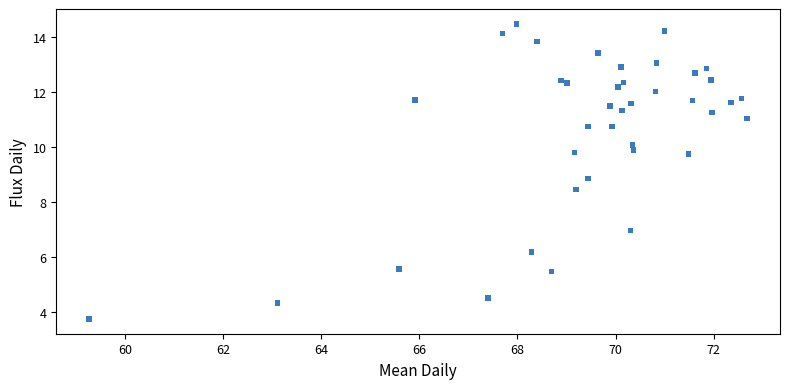

What Y value in the scatter plot is closest to 9?

8.9